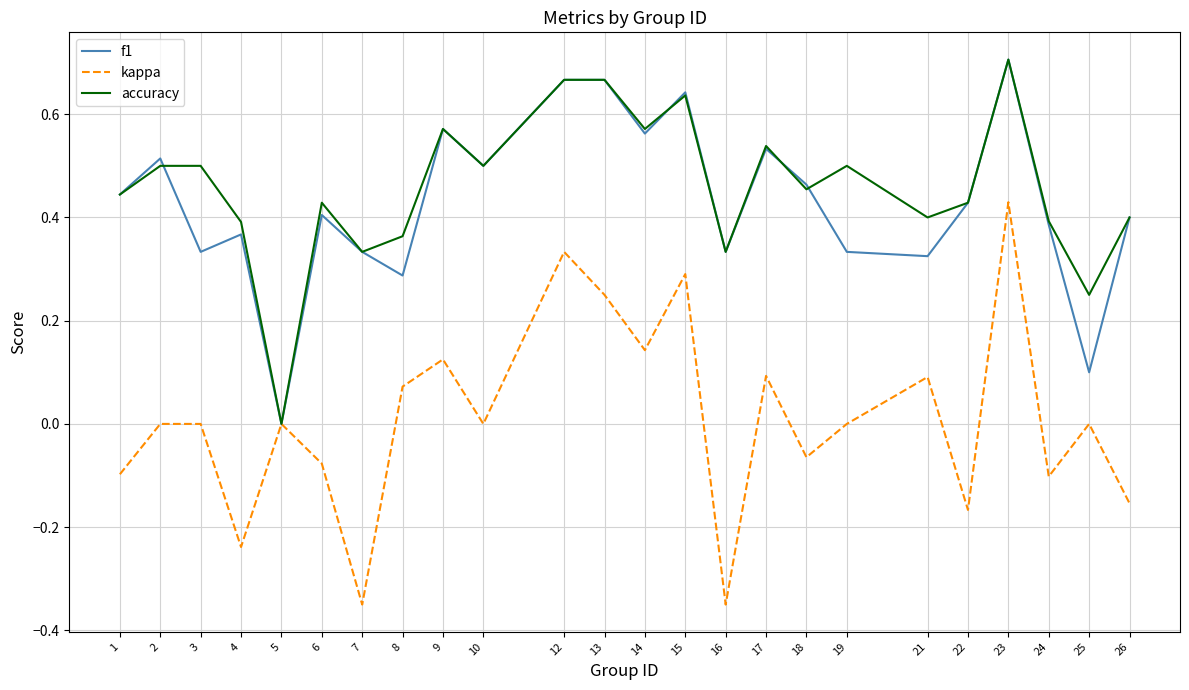

At which category does the chart reach its peak across all series?

23